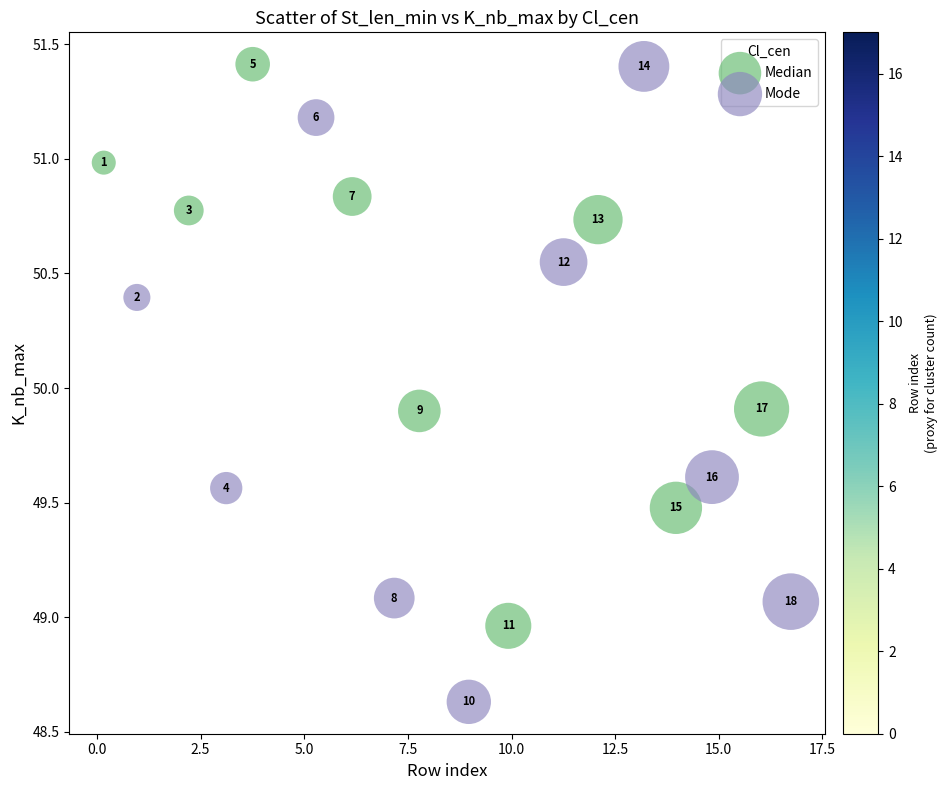

What are all the series names shown in the legend?

Median, Mode